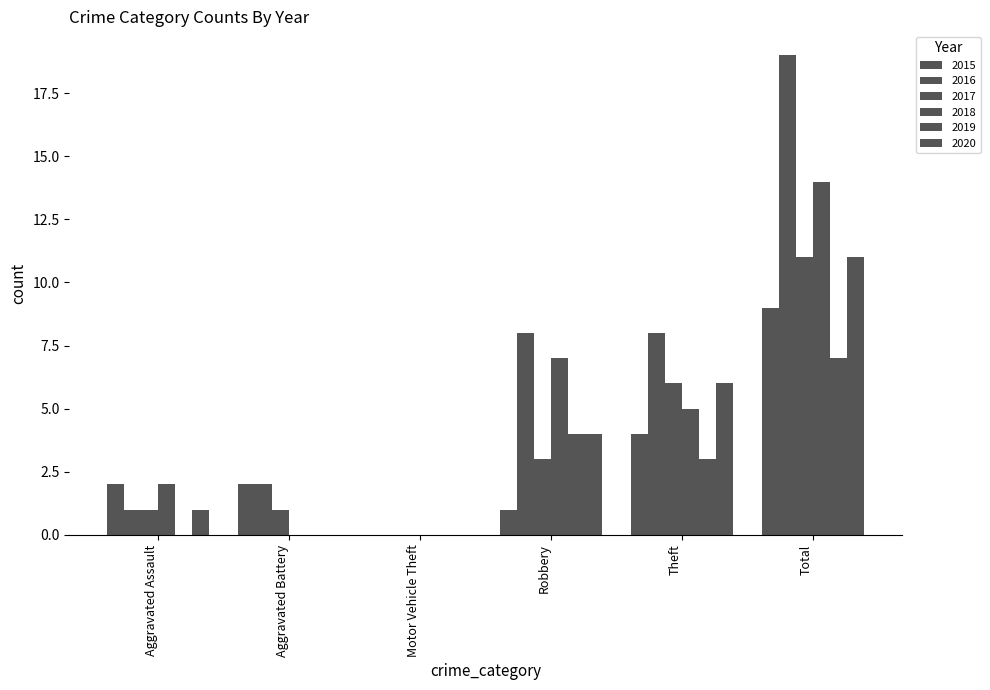

How many distinct data groups are displayed?

6